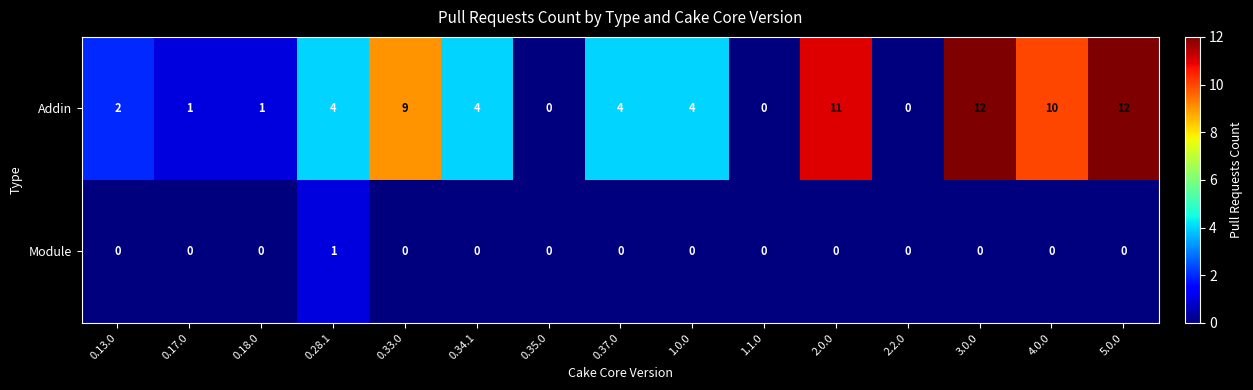

How many values in the Module series exceed 0?

1